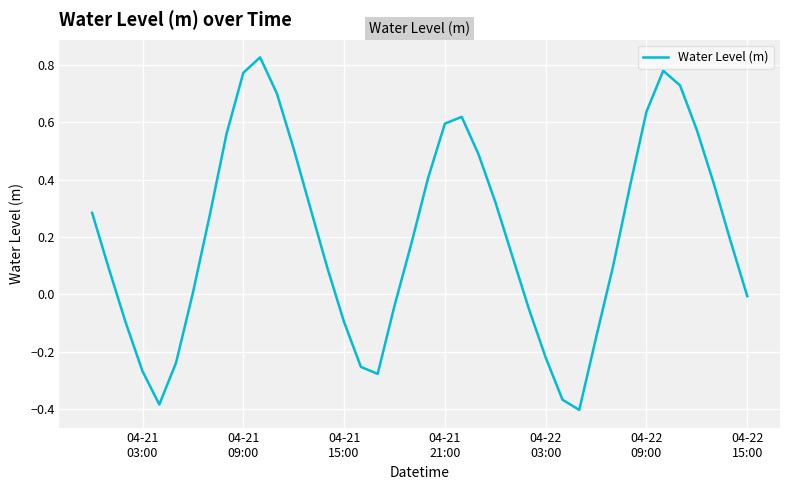

Does the chart display data point markers on the line(s)?

No